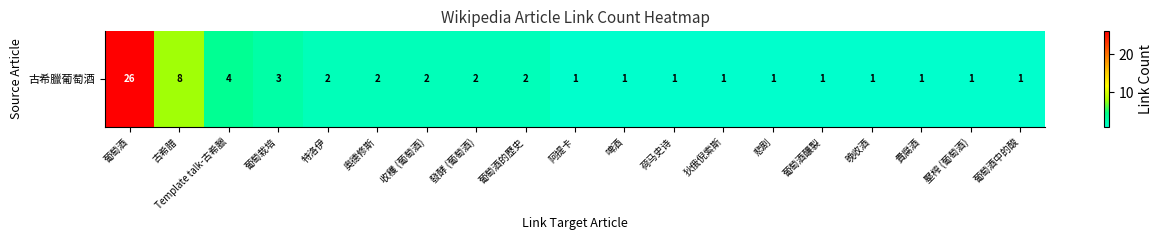

What is the maximum value shown in the chart?

26